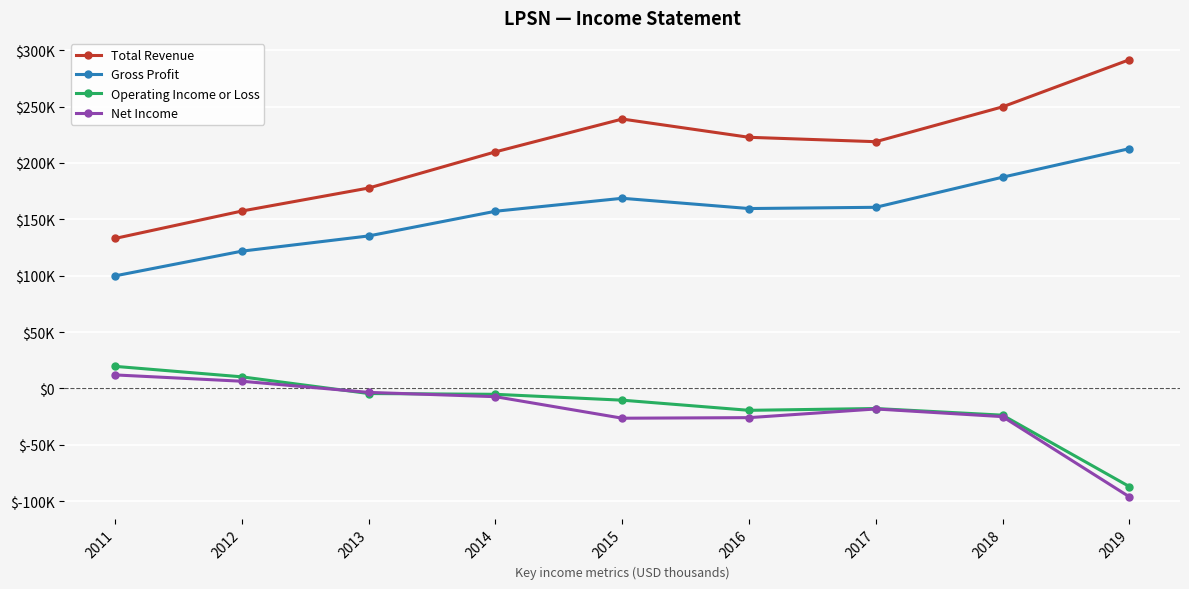

Between 2011 and 2017, which is larger?

2017